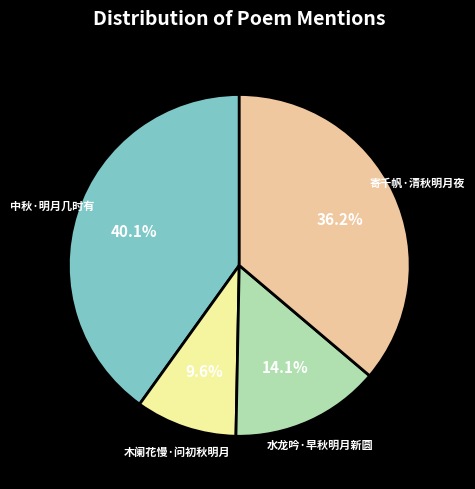

Rank the categories by value from lowest to highest.

木阑花慢·问初秋明月, 水龙吟·早秋明月新圆, 寄千帆·清秋明月夜, 中秋·明月几时有